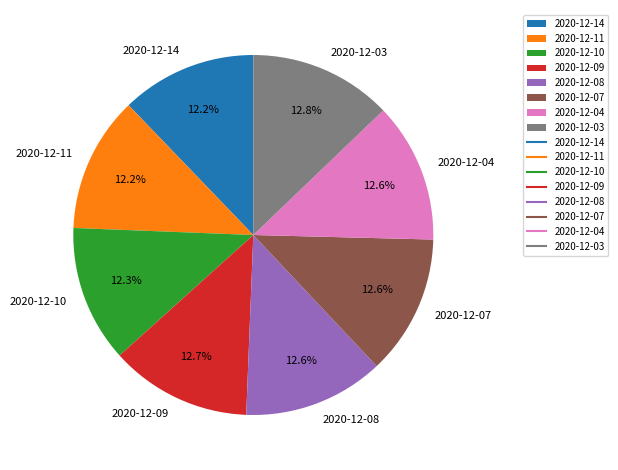

Does 2020-12-14 account for over 50% of the chart?

No